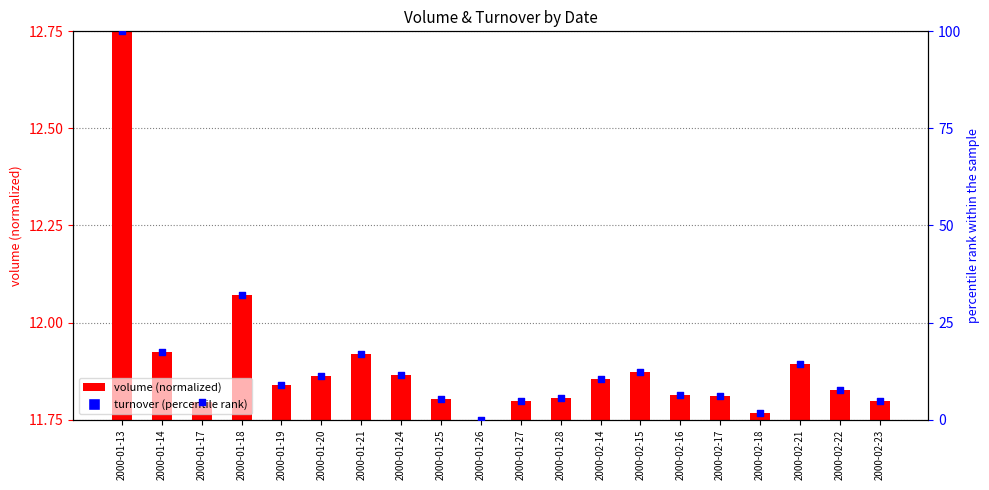

Which series contains the highest Y value?

turnover (percentile)